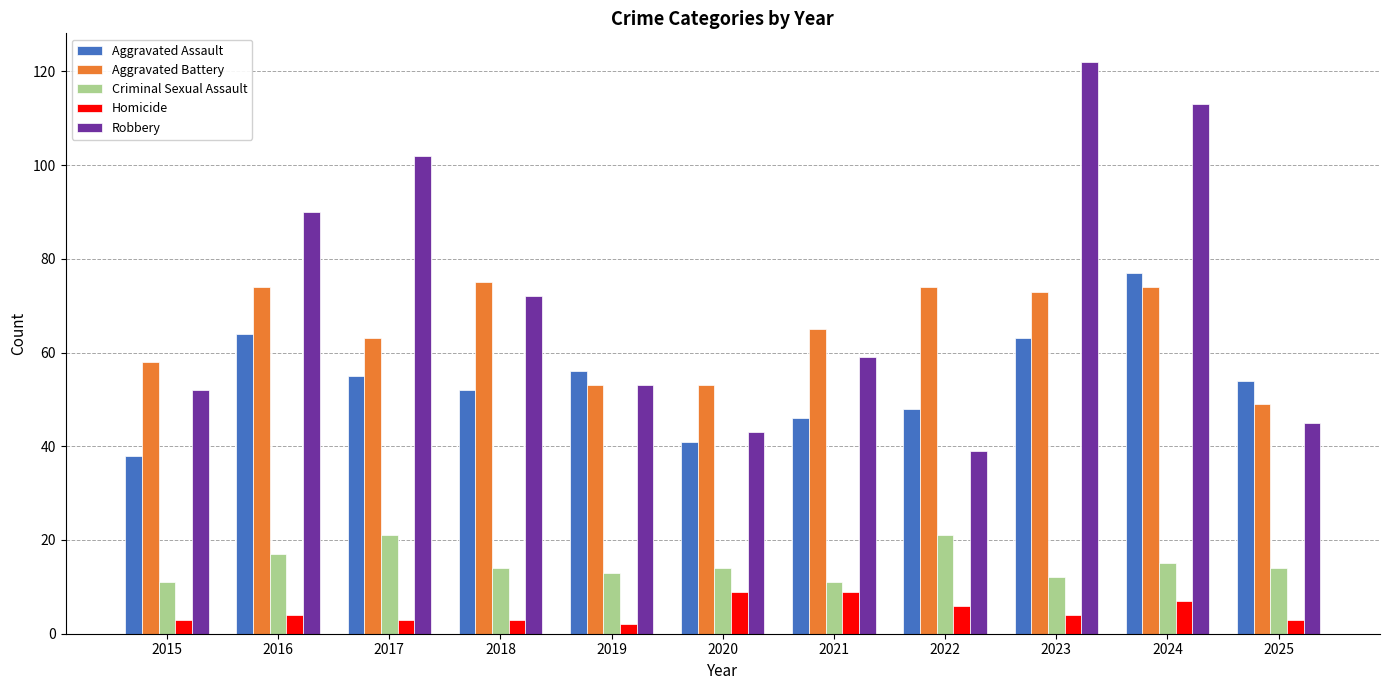

How many values in the Aggravated Battery series are below 65?

5